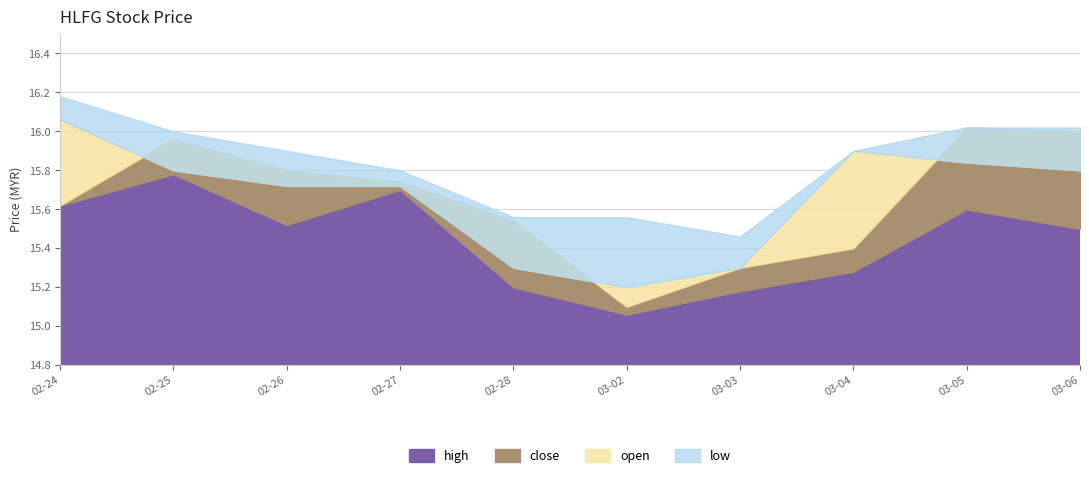

True or false: high has a value of 5.2 at 2020-02-27.

False